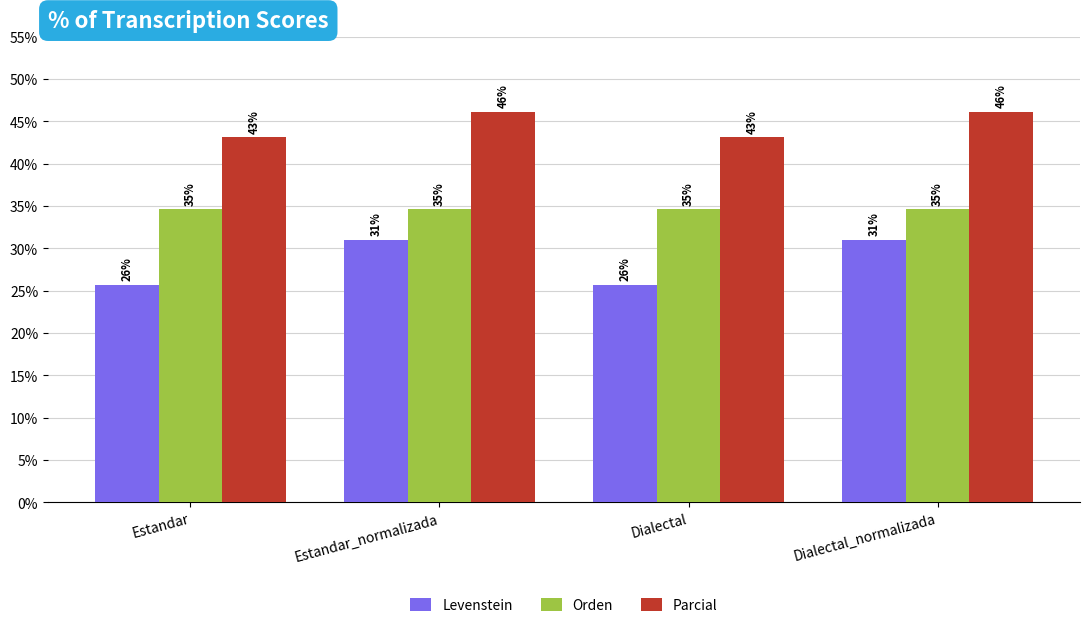

What is the maximum value for Parcial?

46.2